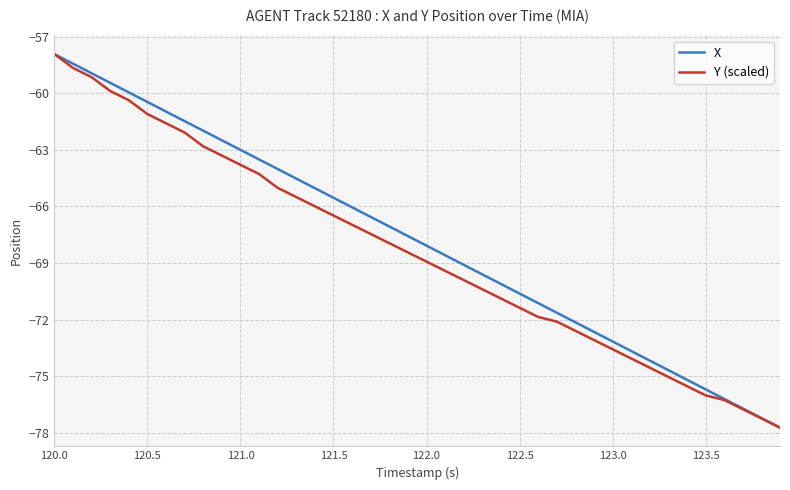

What is the difference between the second highest and minimum values in the X series?

19.3